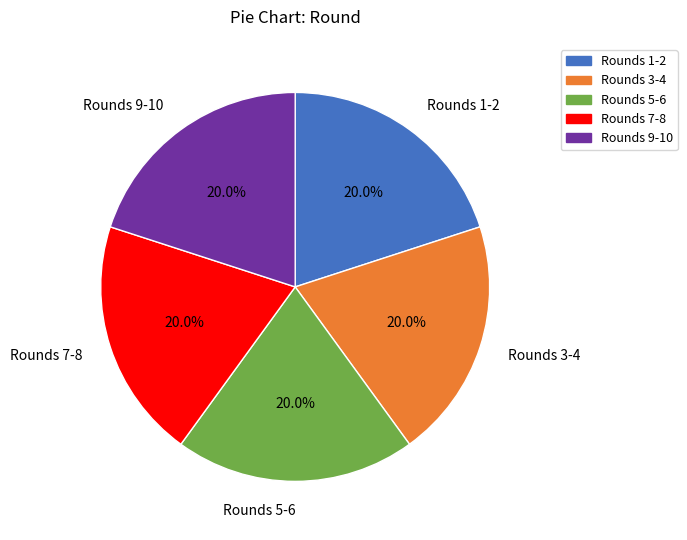

What percentage do Rounds 9-10 and Rounds 7-8 together represent?

40.0%